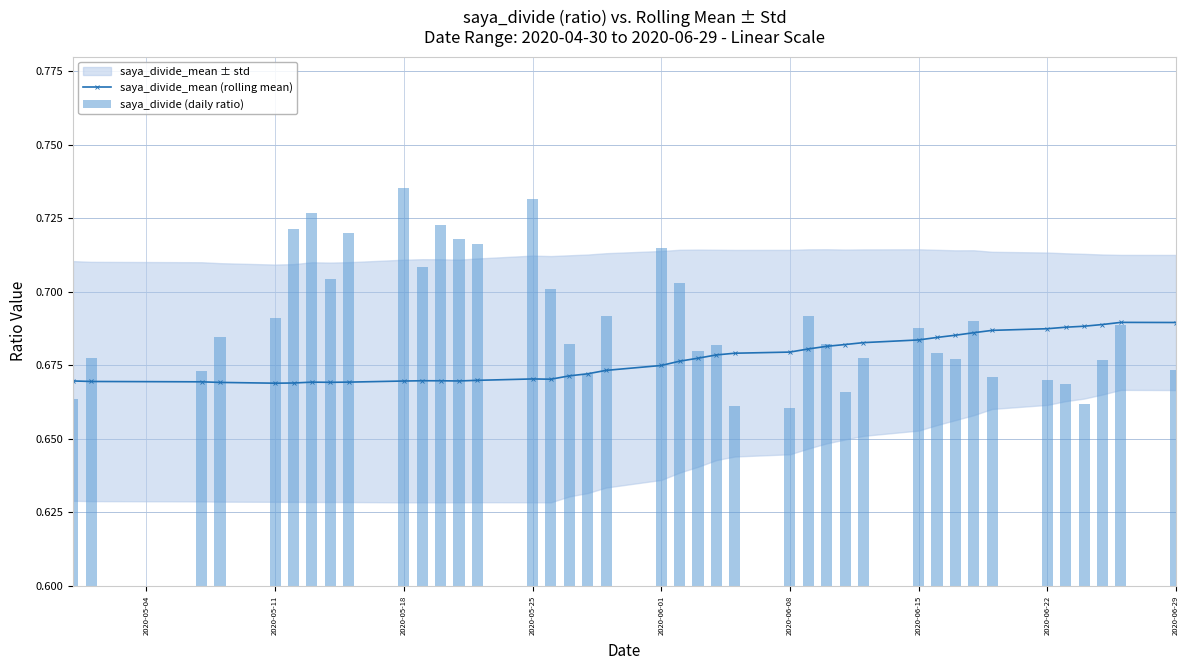

Count the saya_divide_mean (rolling mean) values in the range 0 to 1.

40